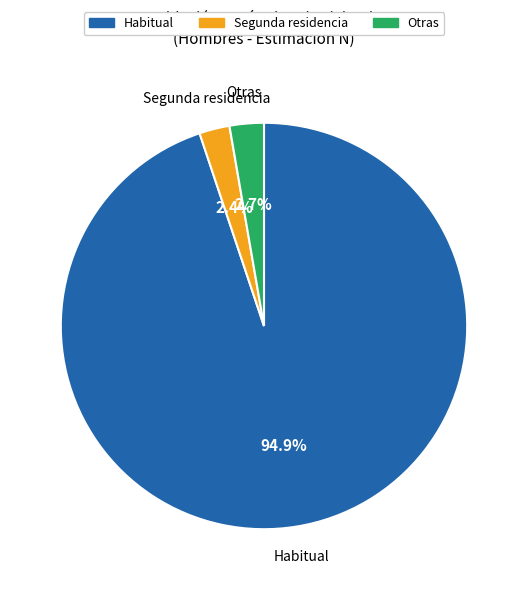

What is the largest slice in the pie chart?

Habitual